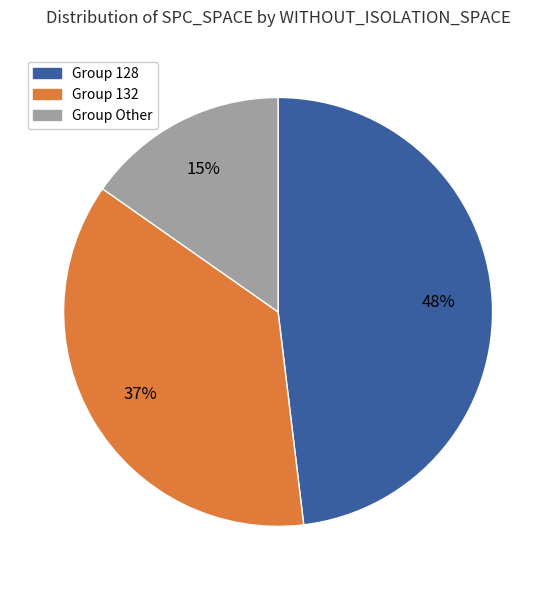

To the nearest percent, what is the difference between the largest and smallest slice percentages?

33%